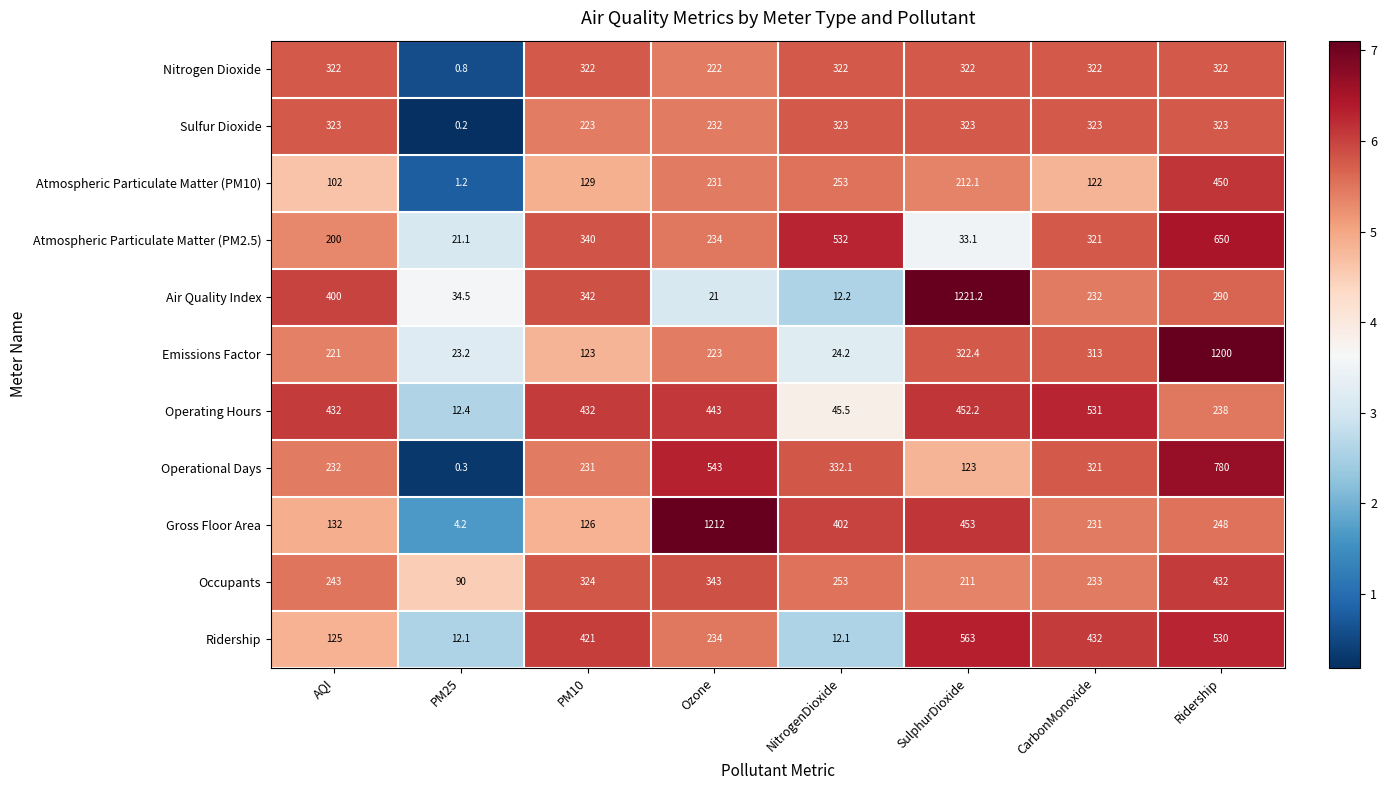

Which label corresponds to the largest value in the chart?

SulphurDioxide